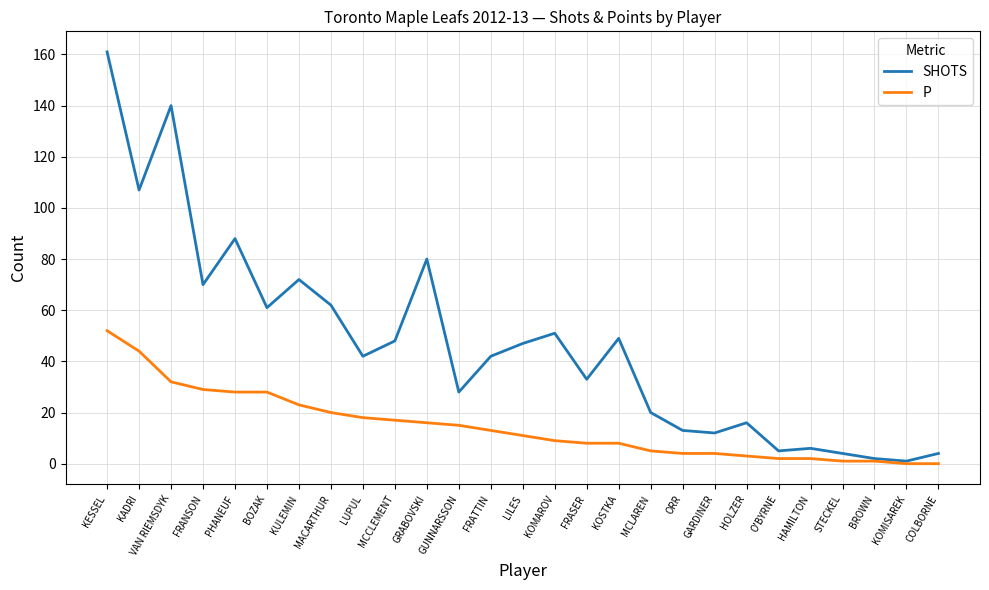

The value of SHOTS at LUPUL is 57. True or false?

False